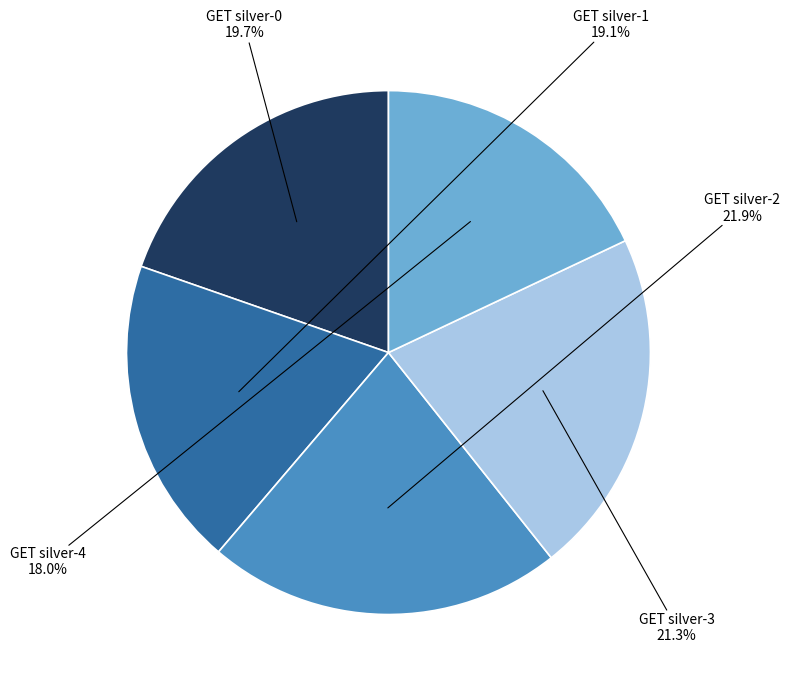

To the nearest percent, what portion does GET silver-0 represent?

20%